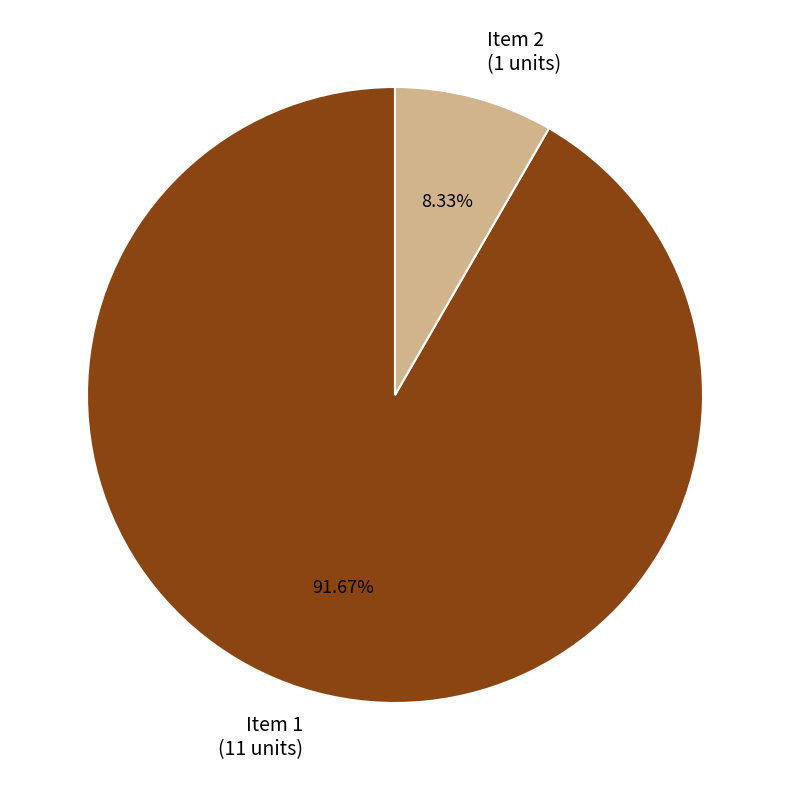

Is there any slice that represents more than half of the pie?

Yes